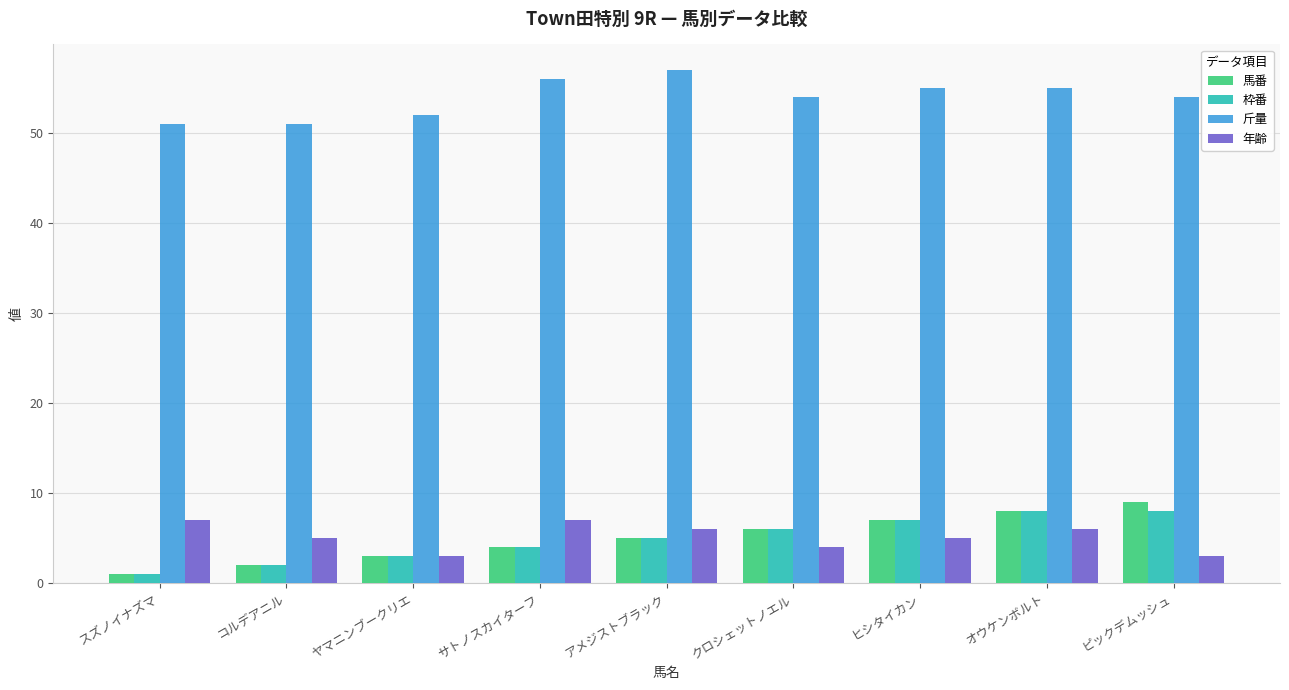

What is the sum of the 枠番 values at サトノスカイターフ and コルデアニル?

6